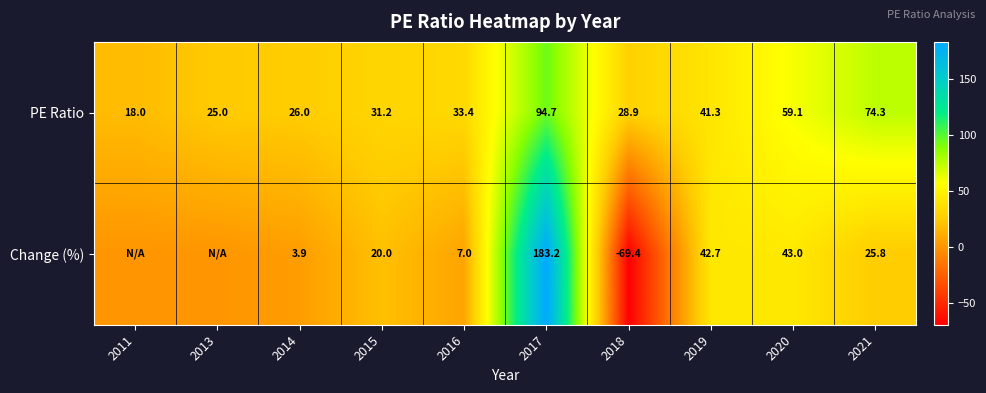

Which series changed the most between 2014 and 2015?

Change (%)